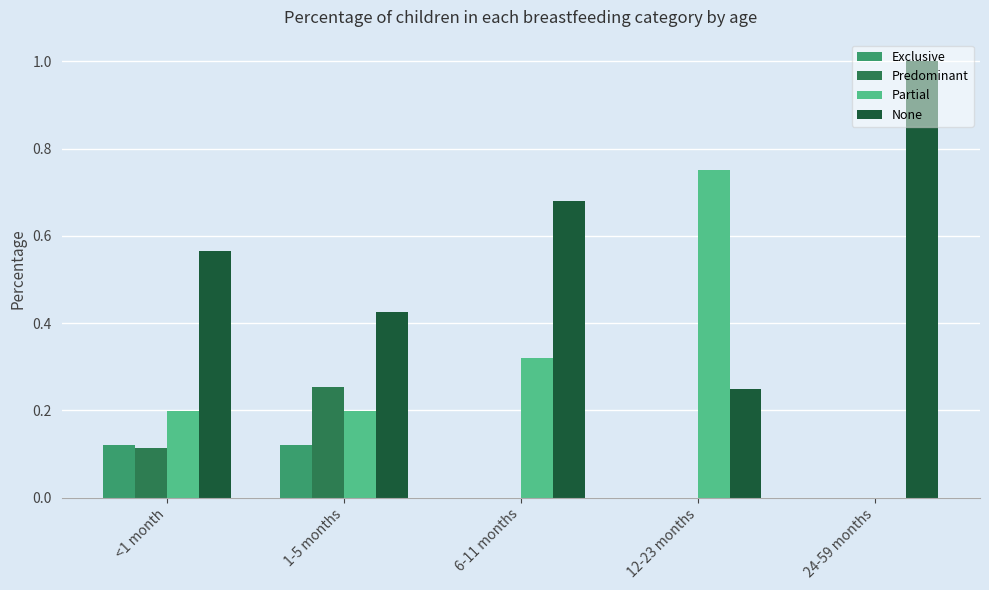

Is the value of None at 1-5 months greater than the value of Exclusive at 12-23 months?

Yes